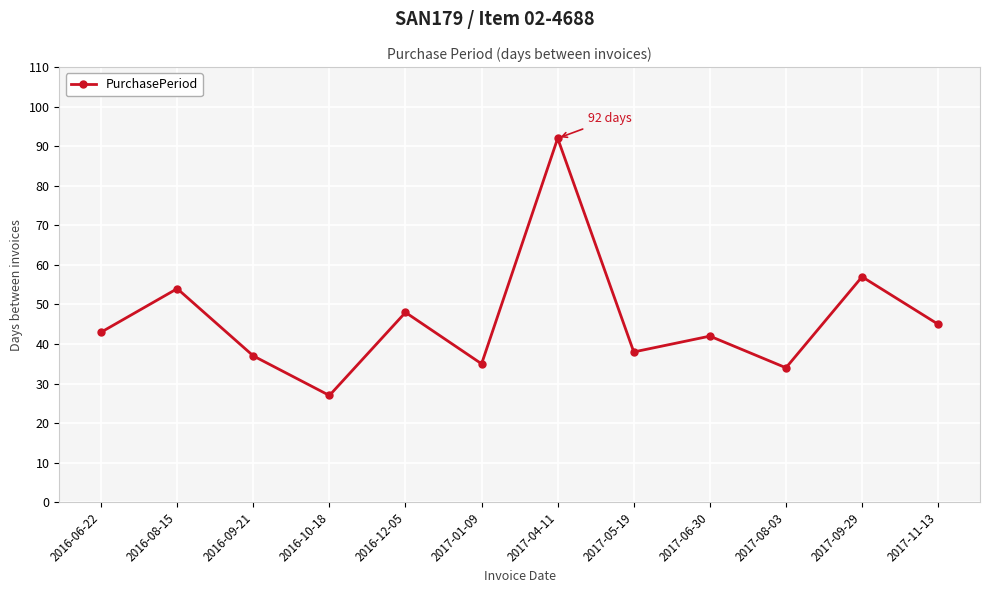

Reading left to right, transcribe all the data shown in this chart.

2016-06-22=43	2016-08-15=54	2016-09-21=37	2016-10-18=27	2016-12-05=48	2017-01-09=35	2017-04-11=92	2017-05-19=38	2017-06-30=42	2017-08-03=34	2017-09-29=57	2017-11-13=45